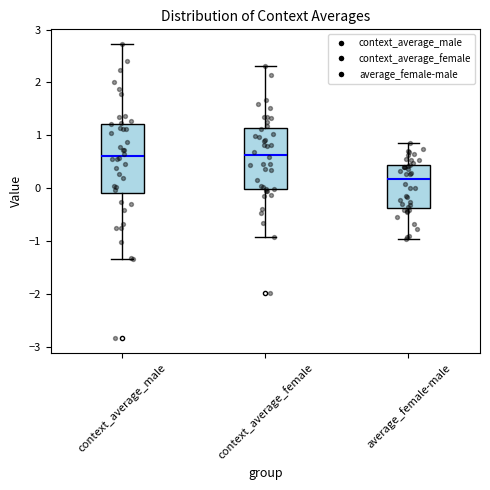

Reading left to right, read every box against the y-axis: the position of its median line, the range the box covers, and the ends of its whiskers. The values are not printed on the chart, so give them approximately, as read against the axis.

context_average_male: median 0.6, box -0.1 to 1.2, whiskers -1.3 to 2.7
context_average_female: median 0.6, box 0.0 to 1.1, whiskers -0.9 to 2.3
average_female-male: median 0.2, box -0.4 to 0.4, whiskers -1.0 to 0.9